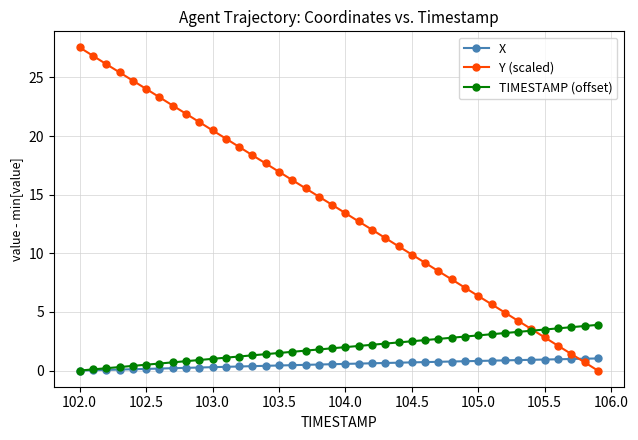

Does the chart display data point markers on the line(s)?

Yes